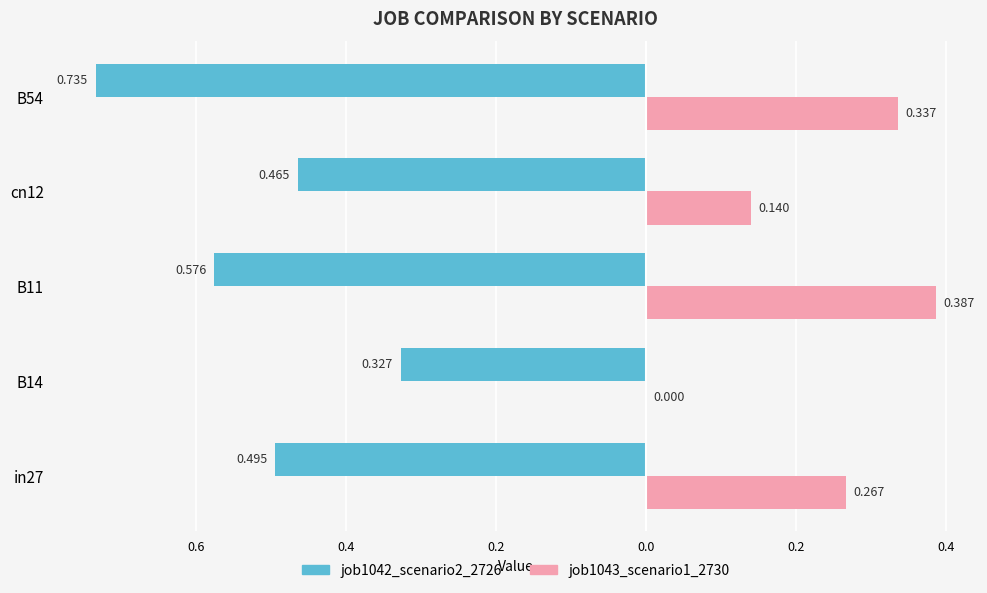

What is the average value of the job1042_scenario2_2726 series?

-0.5